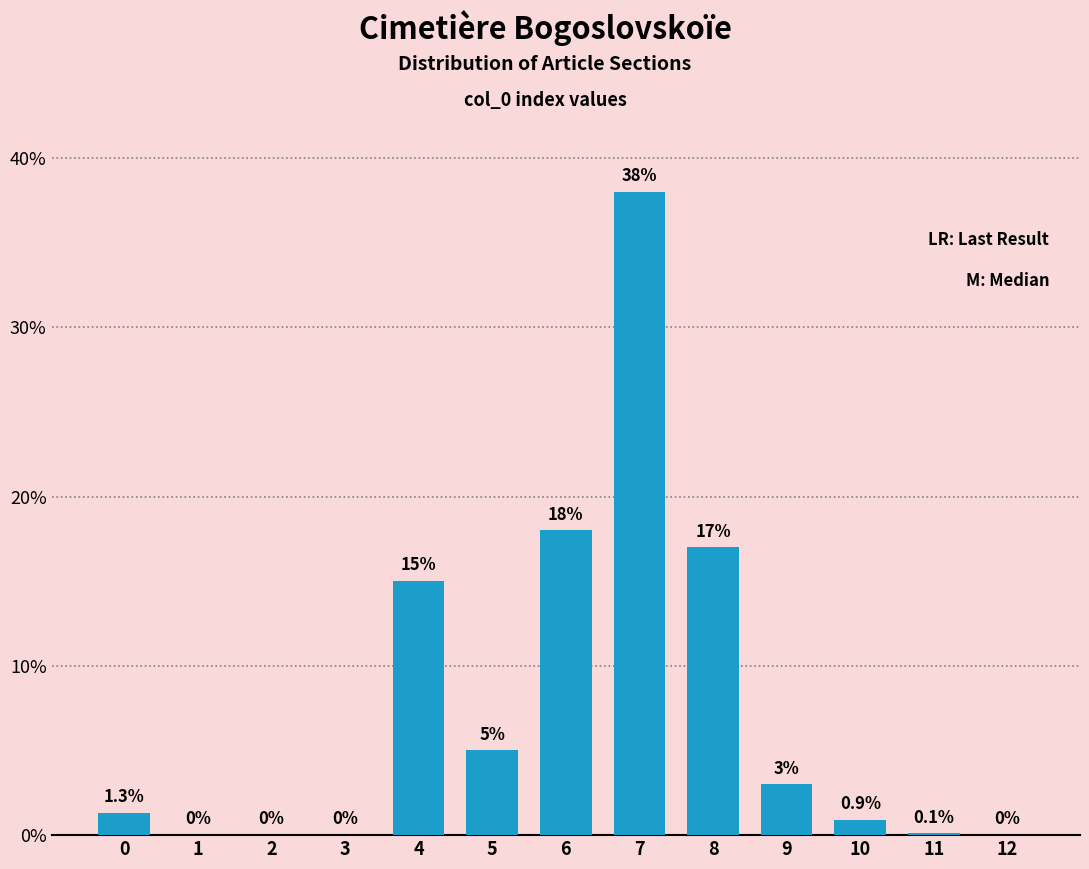

At which label is the value closest to 19?

6